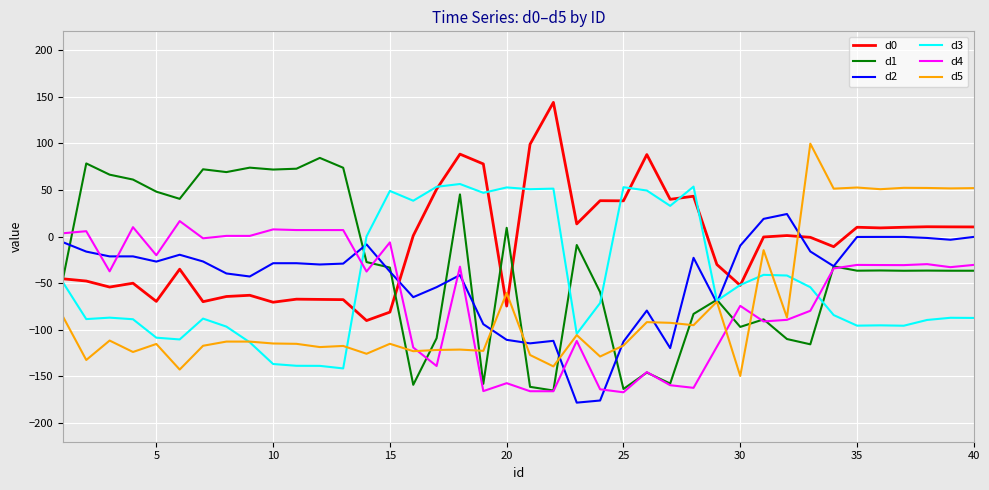

Which series ends up on top after the final intersection of d1 and d3?

d1